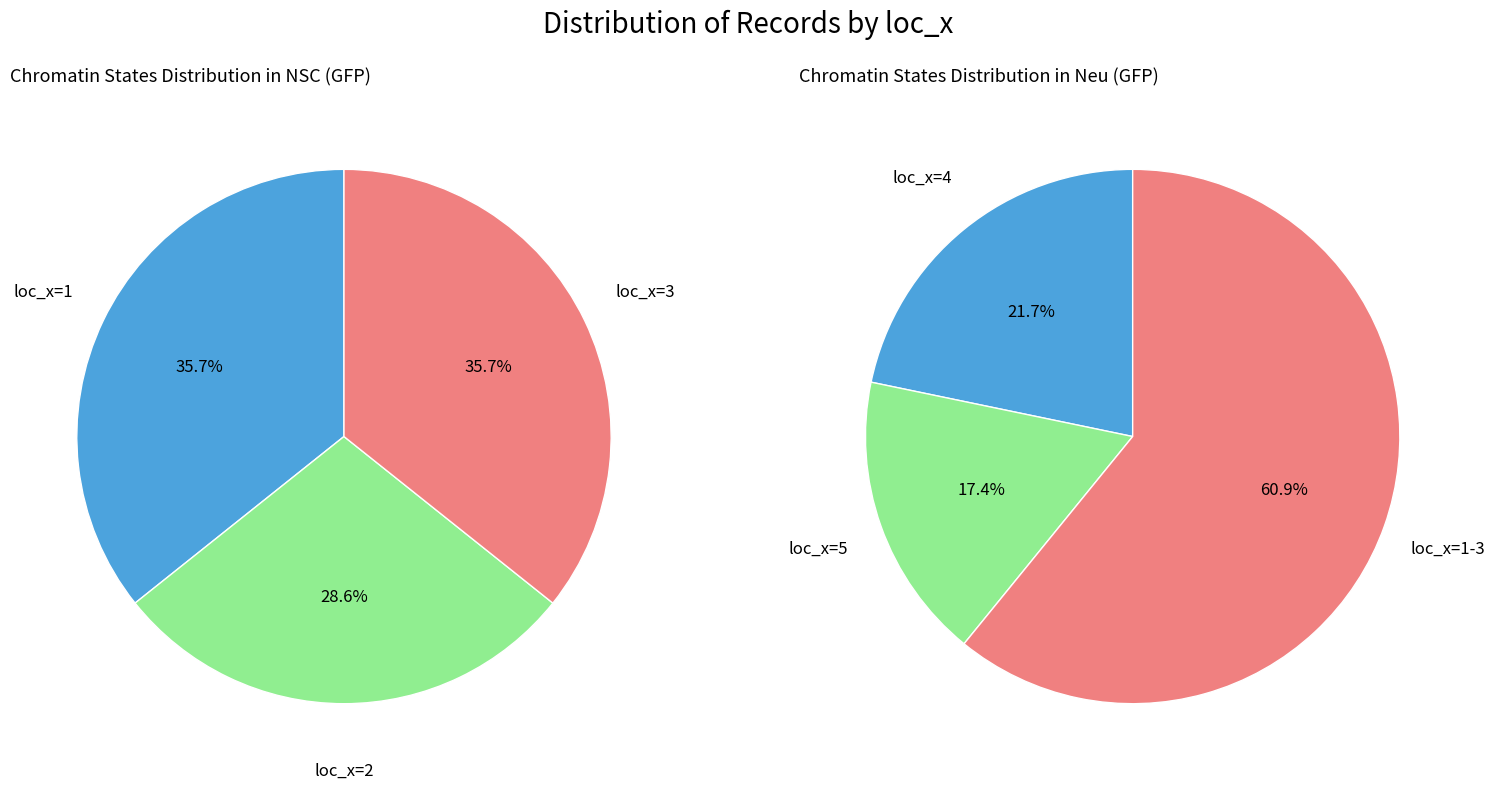

What percentage is the loc_x=5 slice, to the nearest percent?

17%